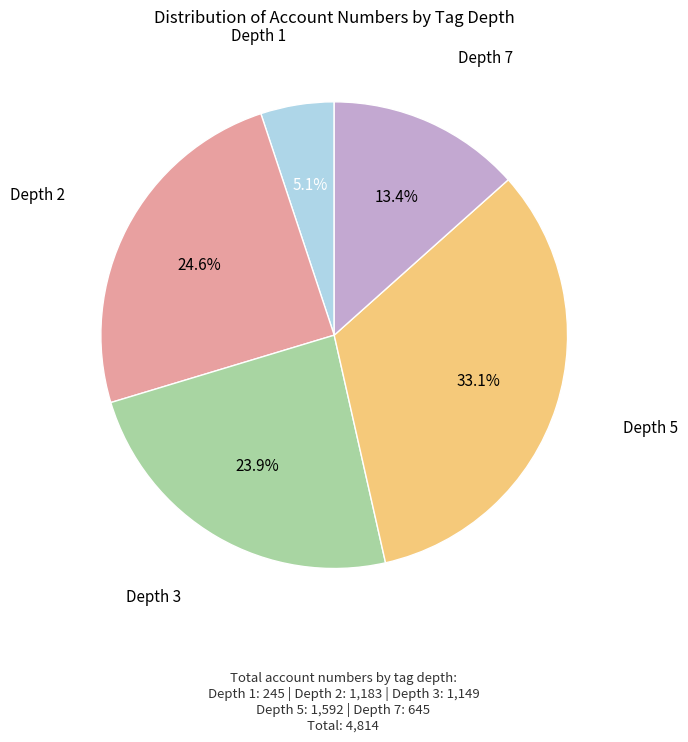

Is there any slice that represents more than half of the pie?

No